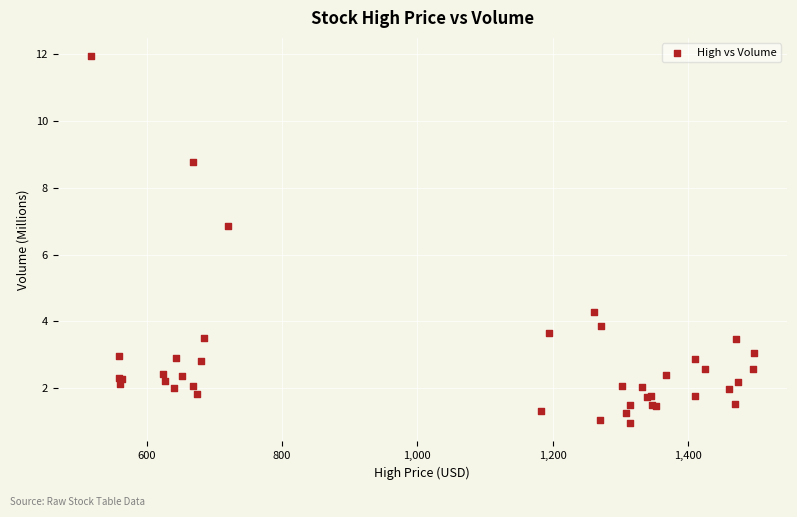

What Y value in the scatter plot is closest to 6?

6.9